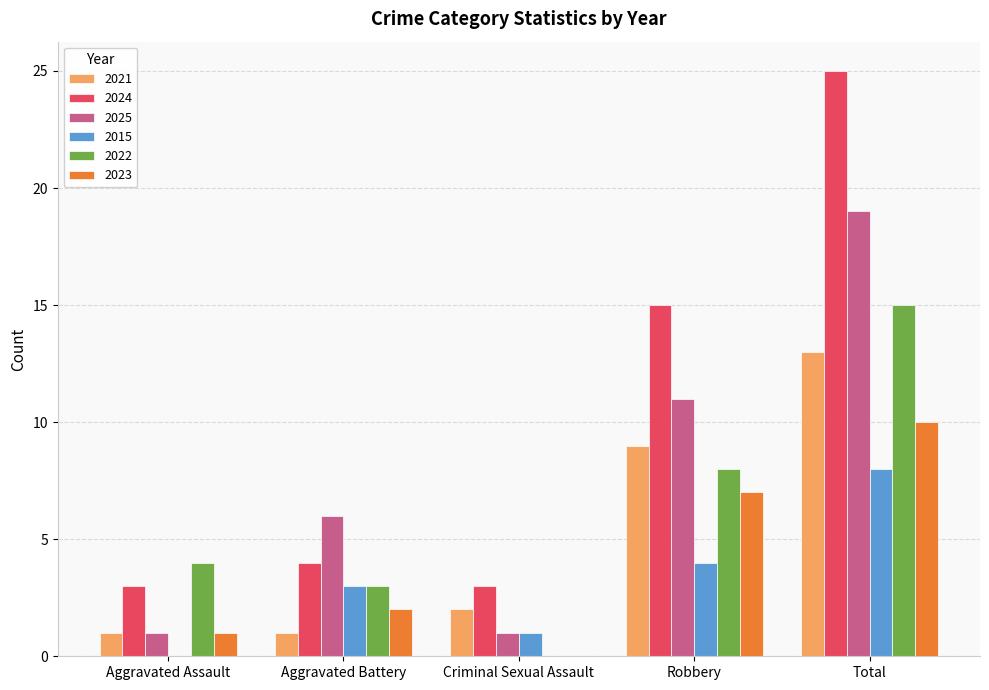

Are the bars grouped side by side (vs. stacked)?

Yes